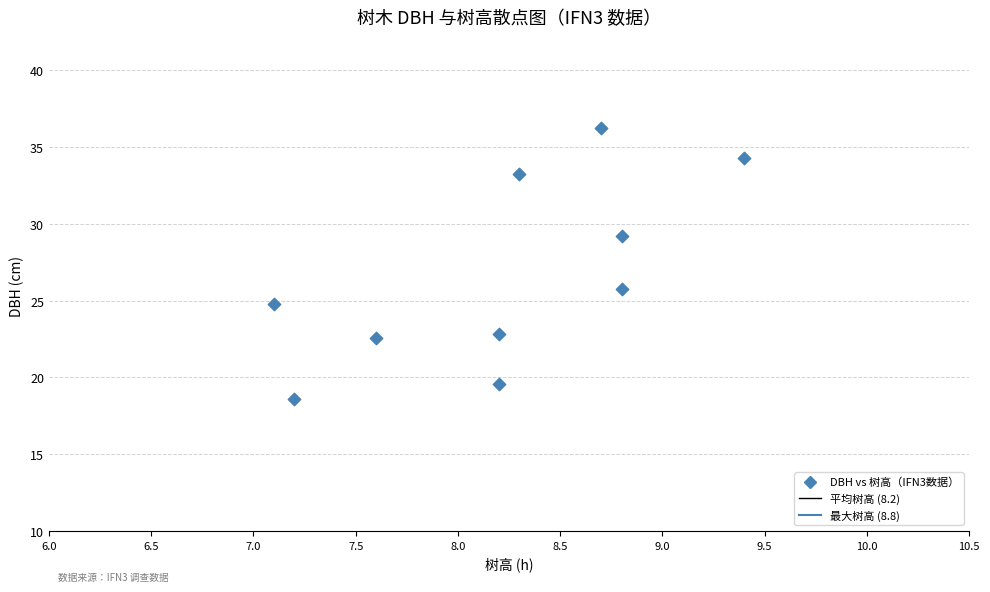

What is the average Y value?

26.7